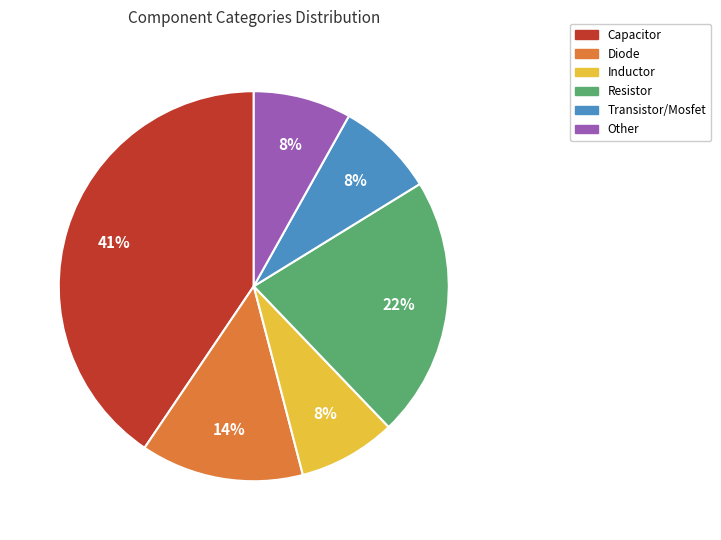

Between Diode and Inductor, which is larger?

Diode